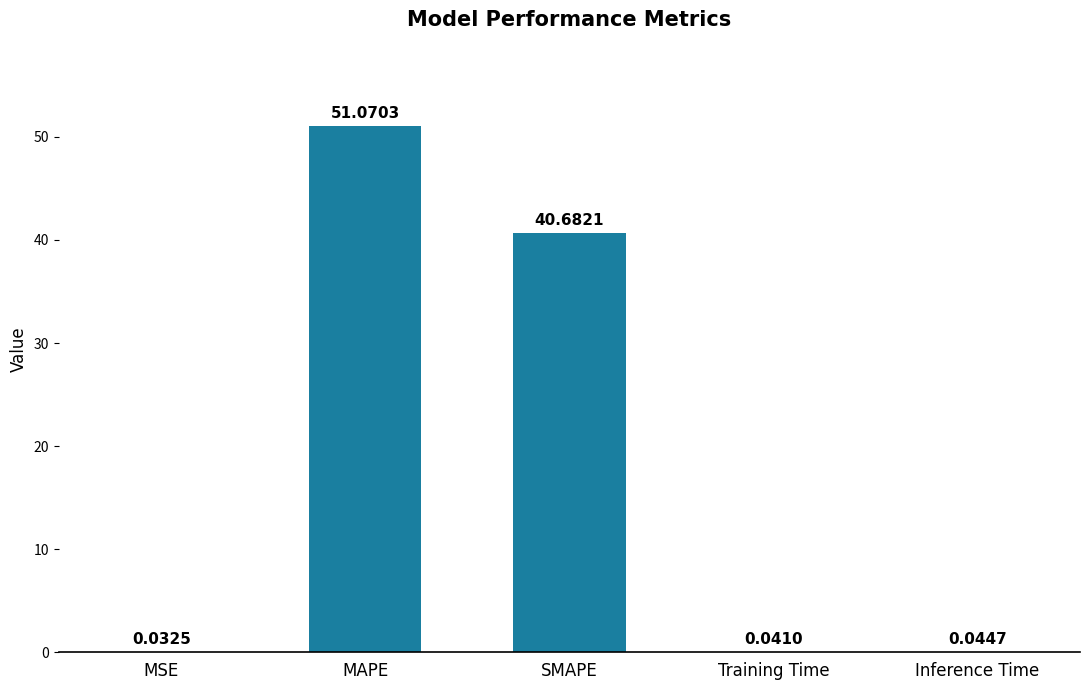

At which category does the chart reach its peak across all series?

MAPE